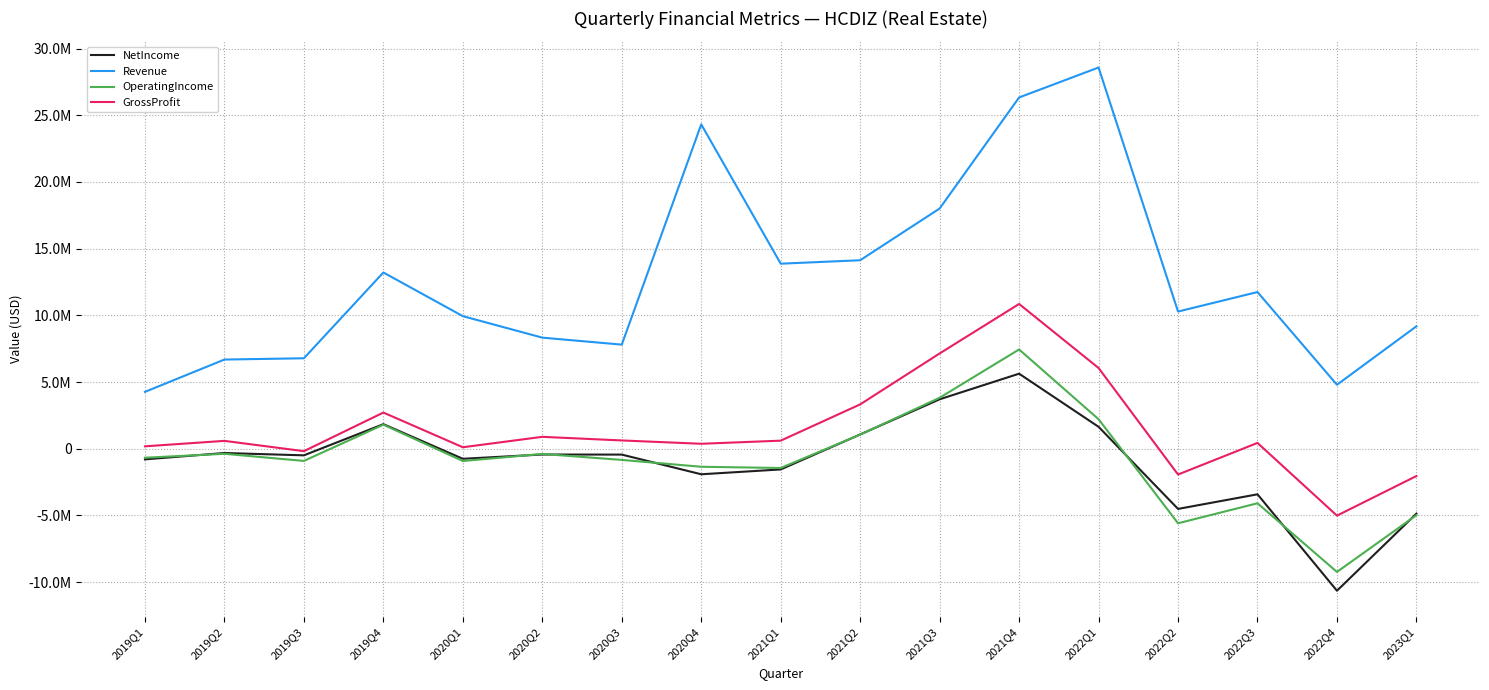

Rank the categories by NetIncome value from highest to lowest.

2021Q4, 2021Q3, 2019Q4, 2022Q1, 2021Q2, 2019Q2, 2020Q2, 2020Q3, 2019Q3, 2020Q1, 2019Q1, 2021Q1, 2020Q4, 2022Q3, 2022Q2, 2023Q1, 2022Q4